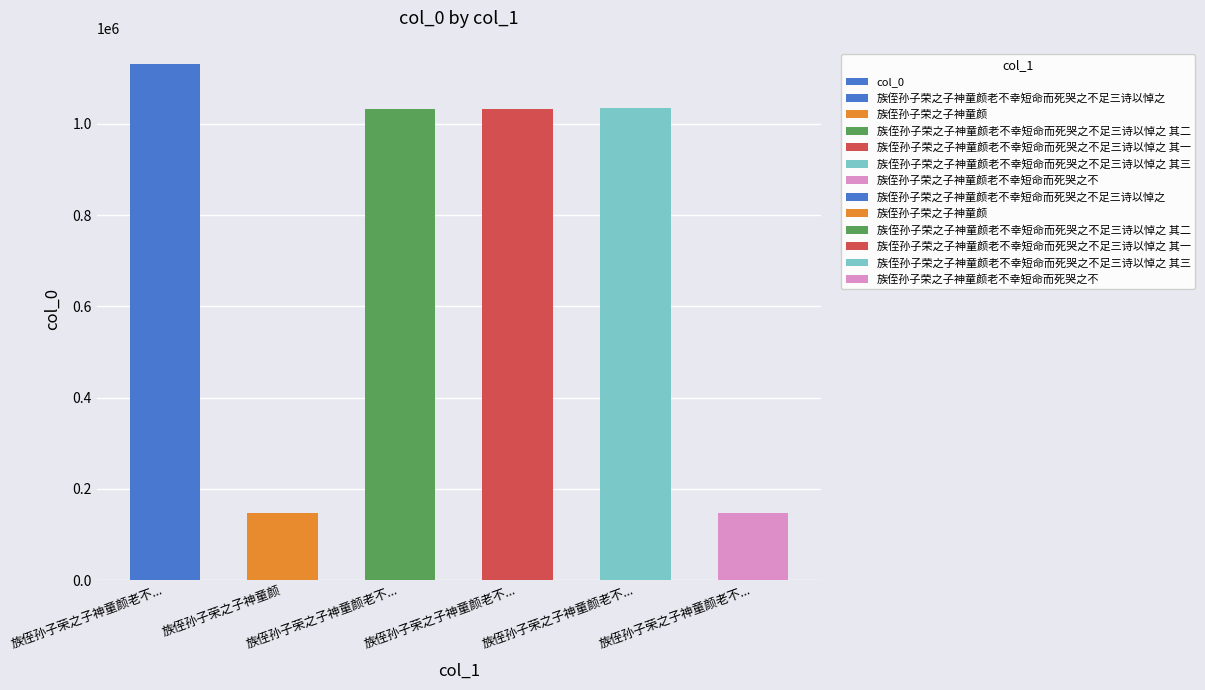

How many bars are there in total?

6